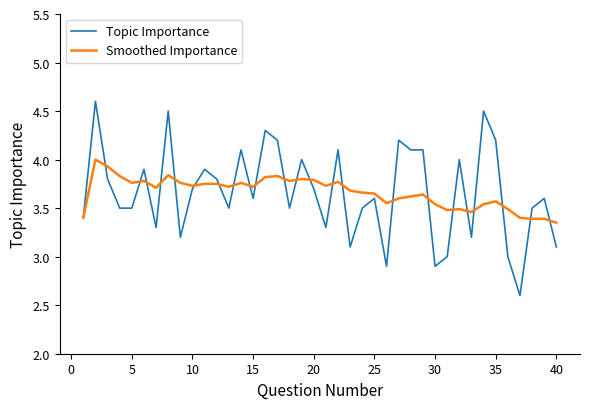

What is the smallest value displayed?

2.6